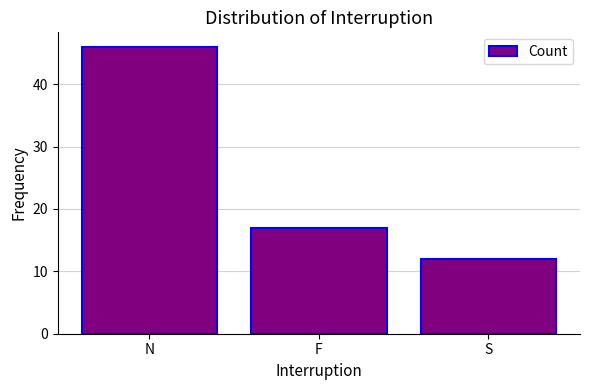

List the labels in order of value, smallest first.

S, F, N